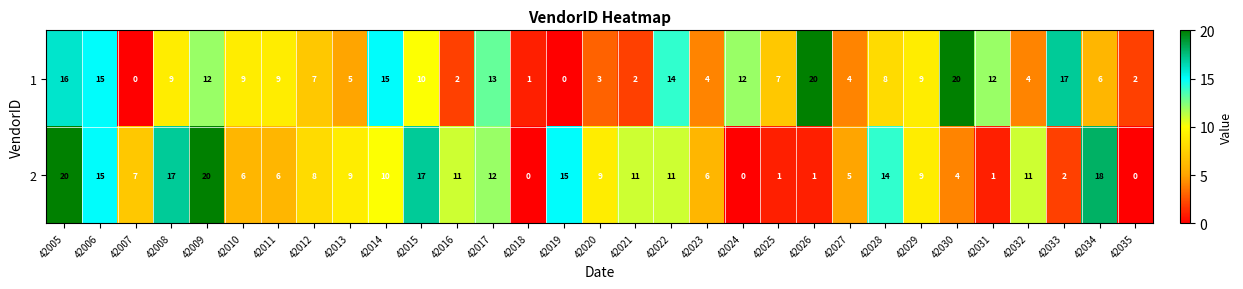

What is the difference between the second highest and minimum values in the 2 series?

20